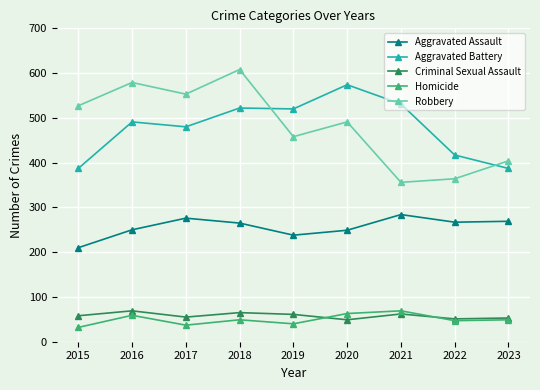

What is the value of the Homicide point at the 6th from the left?

63